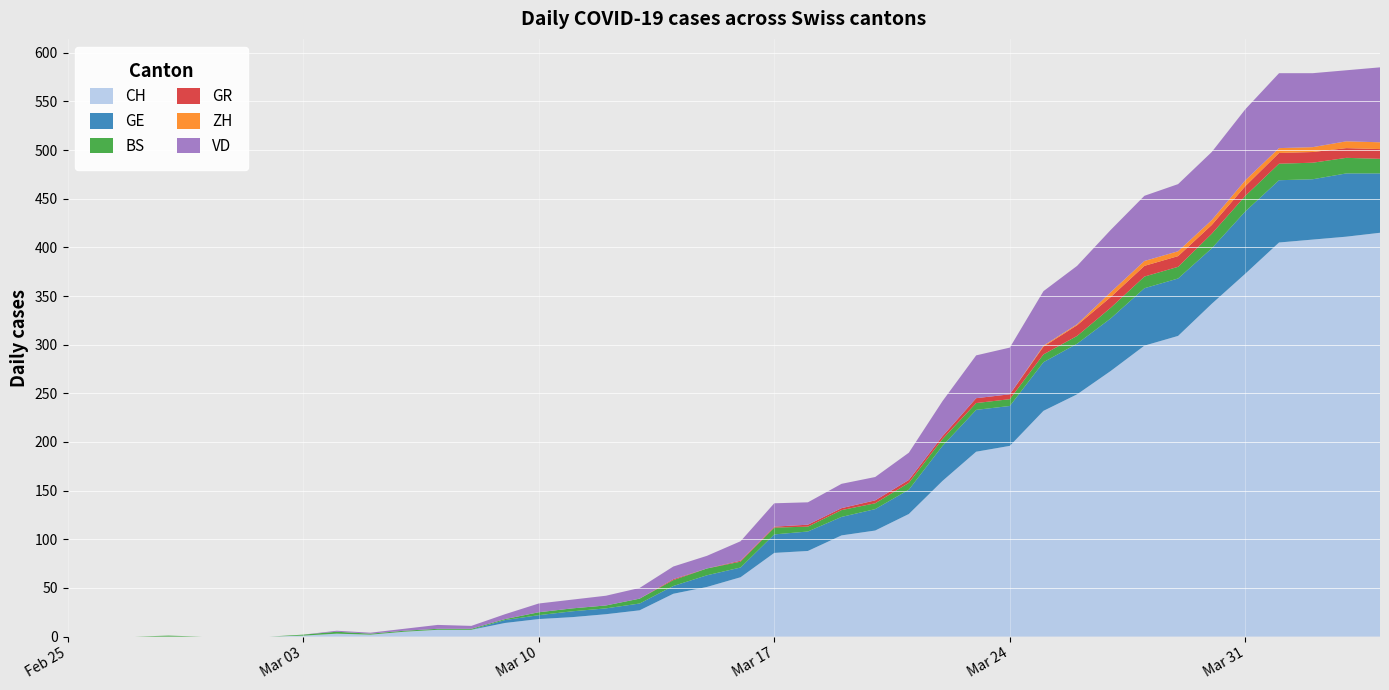

Reading left to right, list all the values displayed in this chart.

CH: 0	0	0	0	0	0	0	1	3	2	5	7	7	14	18	20	23	27	44	51	61	86	88	104	109	126	160	190	196	232	249	273	299	309	342	373	405	408	411	415
GE: 0	0	0	0	0	0	0	0	0	0	0	0	0	3	4	6	6	7	8	12	10	19	20	19	22	25	36	43	41	50	52	54	59	59	57	64	64	62	65	61
BS: 0	0	0	1	0	0	0	1	2	1	1	1	1	1	3	3	3	5	6	7	6	7	5	7	6	7	7	7	7	8	8	11	12	12	15	16	17	17	16	15
GR: 0	0	0	0	0	0	0	0	0	0	0	0	0	0	0	0	0	0	1	0	1	1	2	2	3	3	3	5	5	8	11	11	11	11	9	10	11	11	10	10
ZH: 0	0	0	0	0	0	0	0	0	0	0	0	0	0	0	0	0	0	0	0	0	0	0	0	0	0	0	0	0	1	1	5	5	5	5	6	5	5	7	7
VD: 0	0	0	0	0	0	0	0	1	1	2	4	3	5	9	9	10	11	13	13	20	24	23	25	24	28	36	44	48	56	60	64	67	69	70	73	77	76	73	77